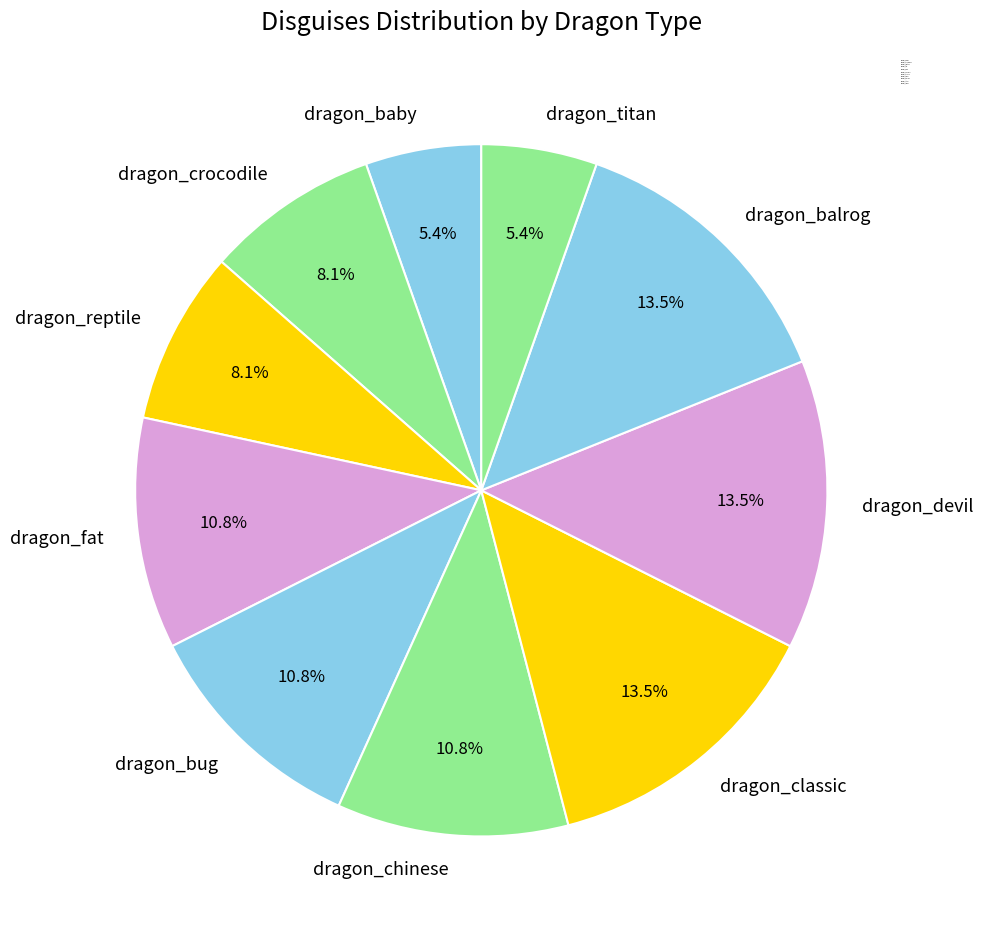

Combined, what portion of the pie is dragon_balrog and dragon_reptile?

21.6%